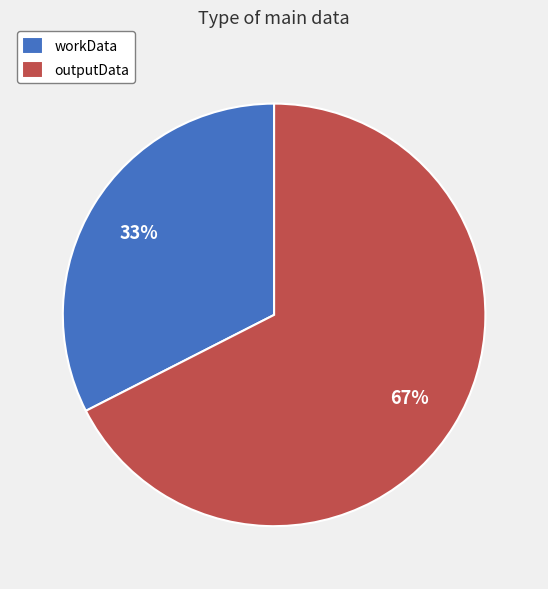

Do workData and outputData together represent more than half of the pie?

Yes